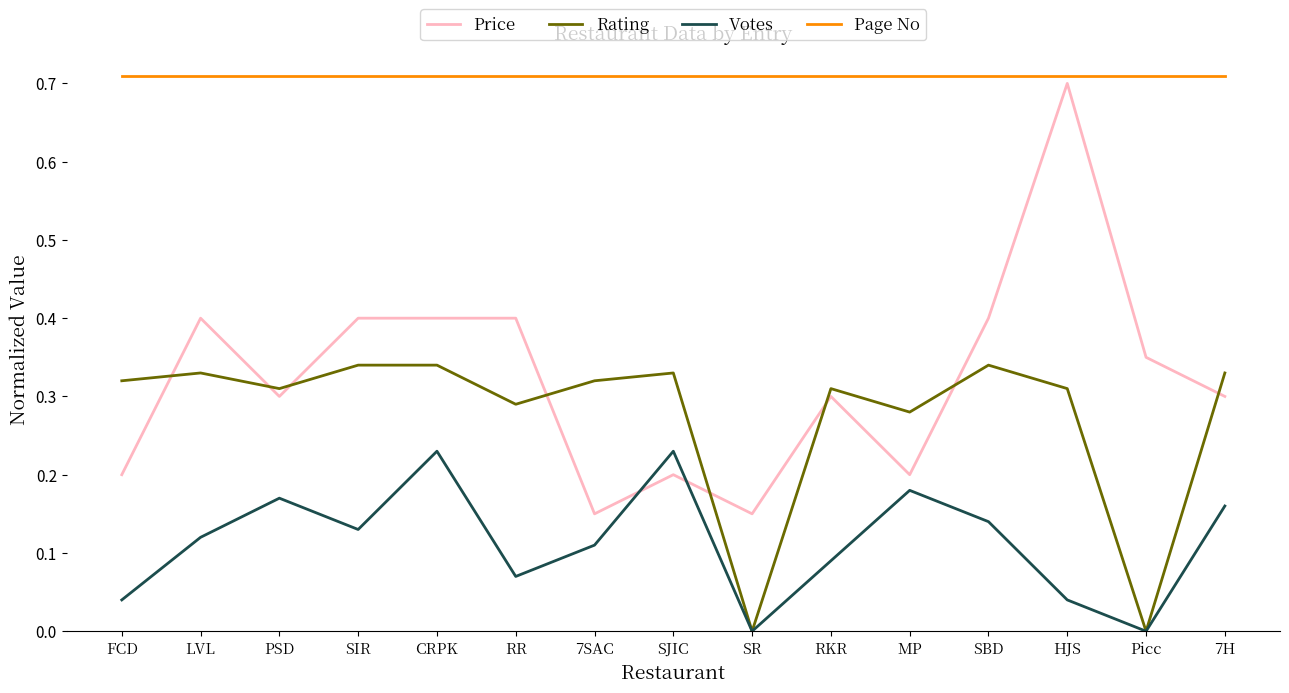

At LVL, list the series in order from largest to smallest.

Page No, Price, Rating, Votes